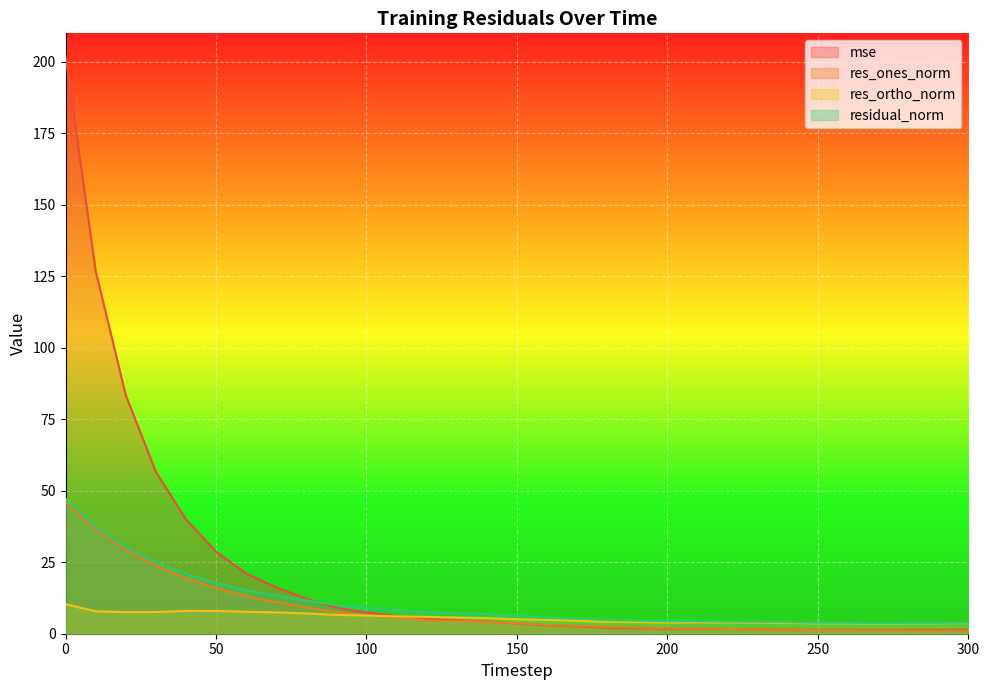

At which category does res_ortho_norm reach its first local valley?

20